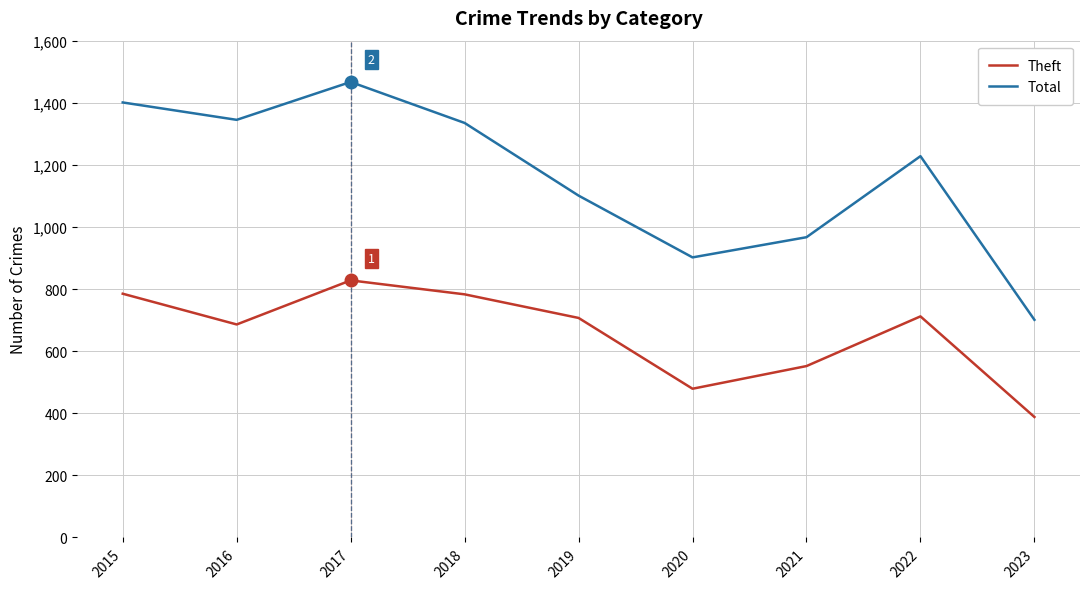

True or false: Theft has more than 0 interior local peaks.

True